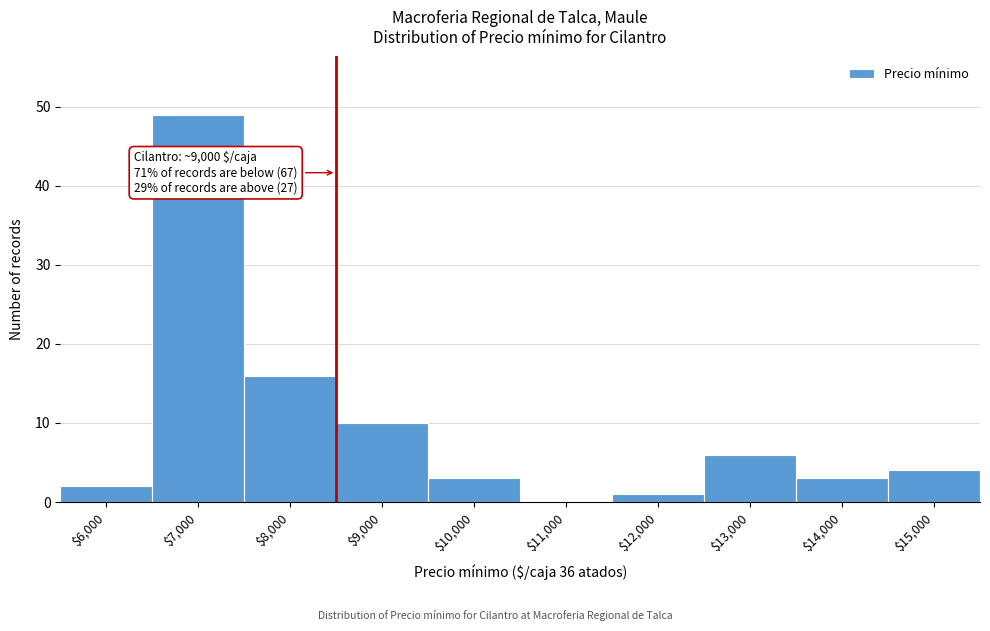

Where is the data nearest to the value 24?

$8,000